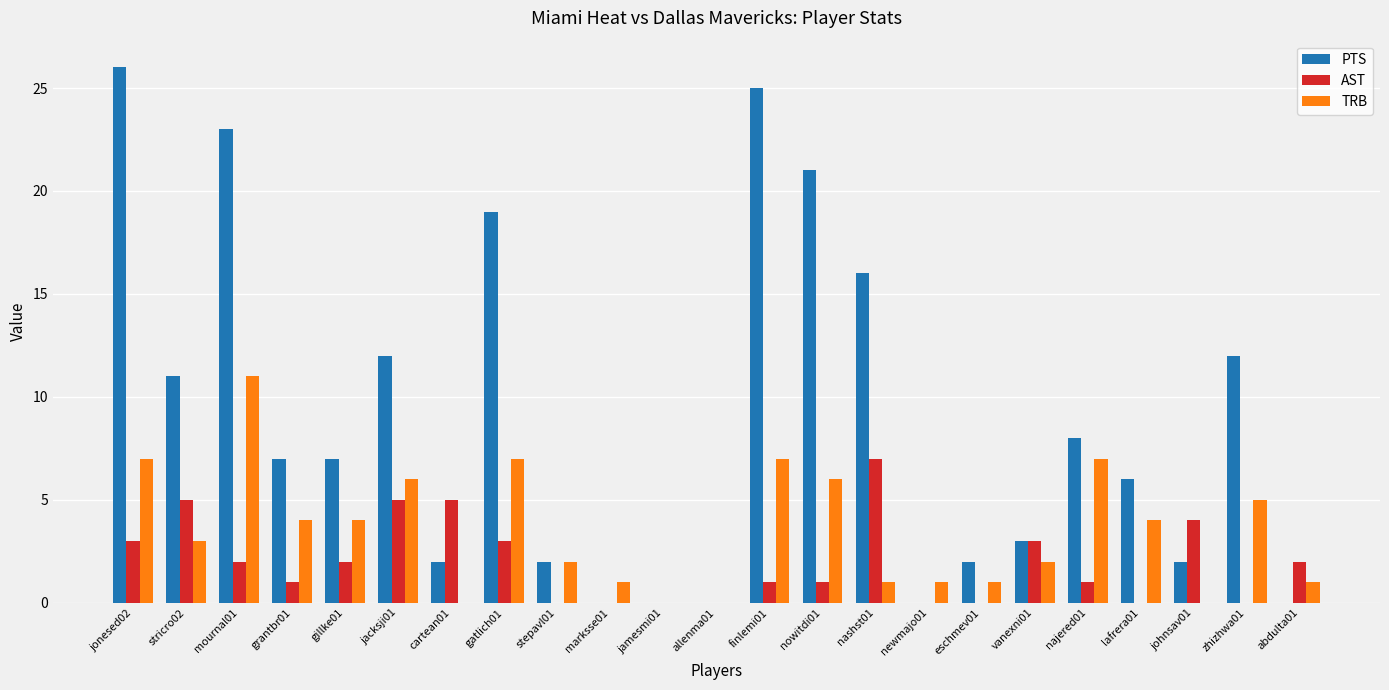

What is the spread (max minus min) of values at marksse01?

1